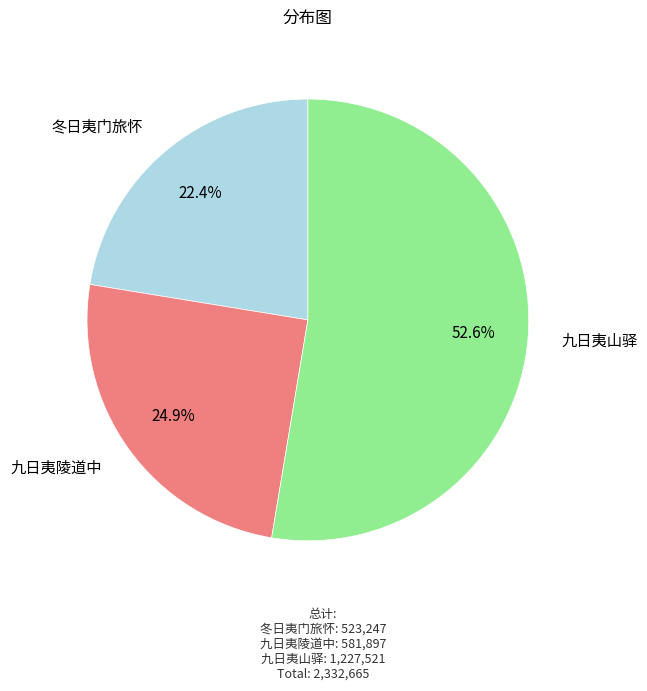

Is there a majority slice in this chart?

Yes